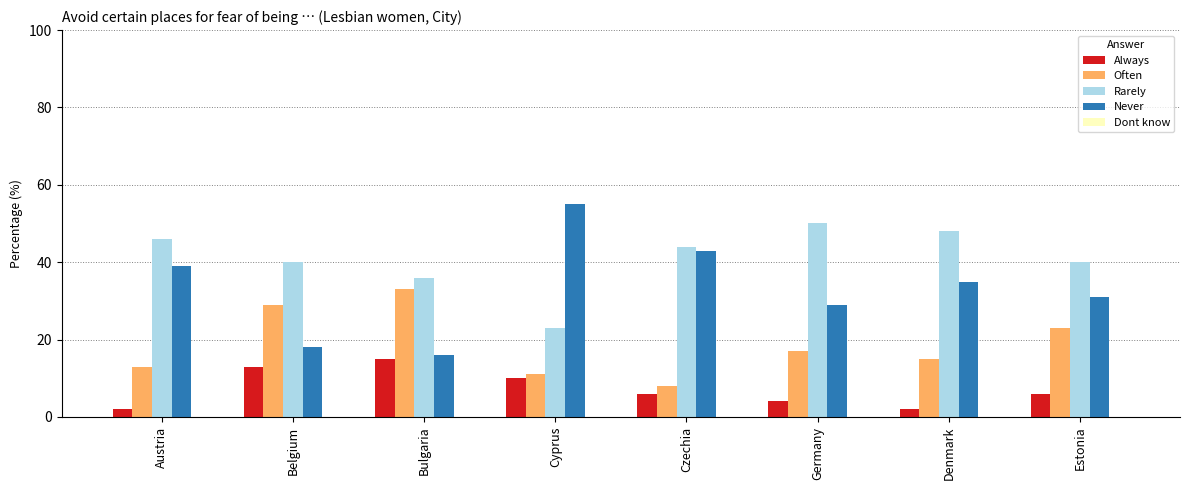

How many distinct data groups are displayed?

4